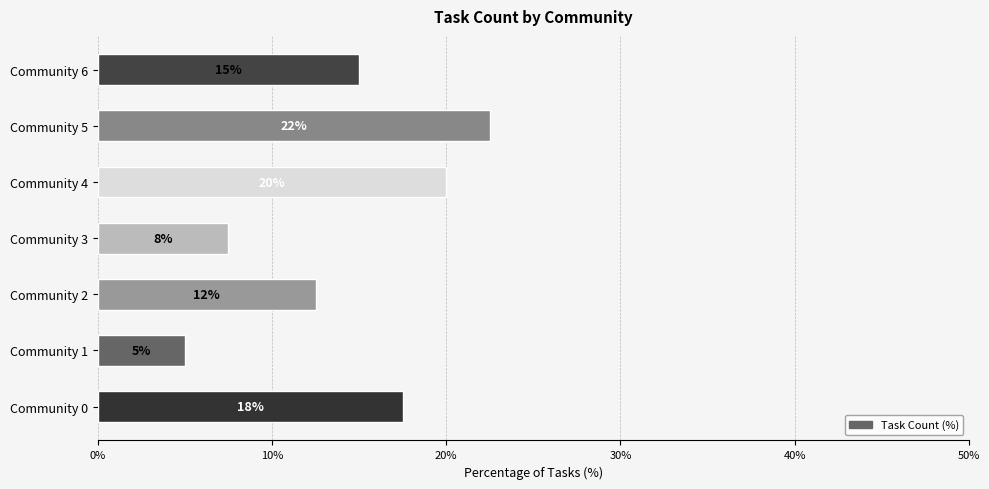

Does the chart contain any negative values?

No